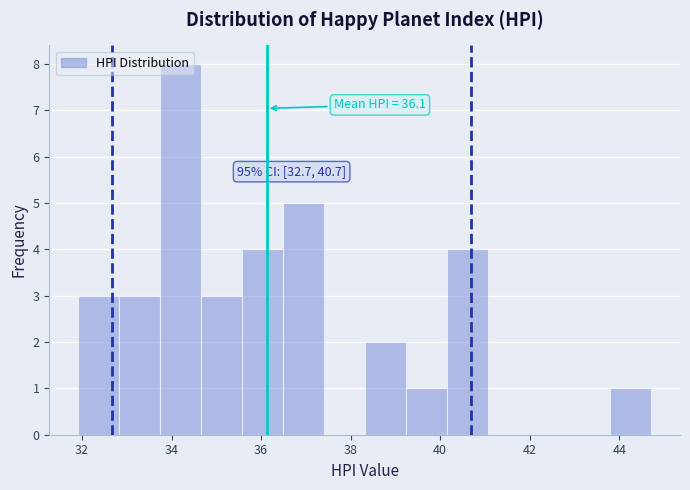

Which range on the x-axis has the tallest bar?

33.8 to 34.6